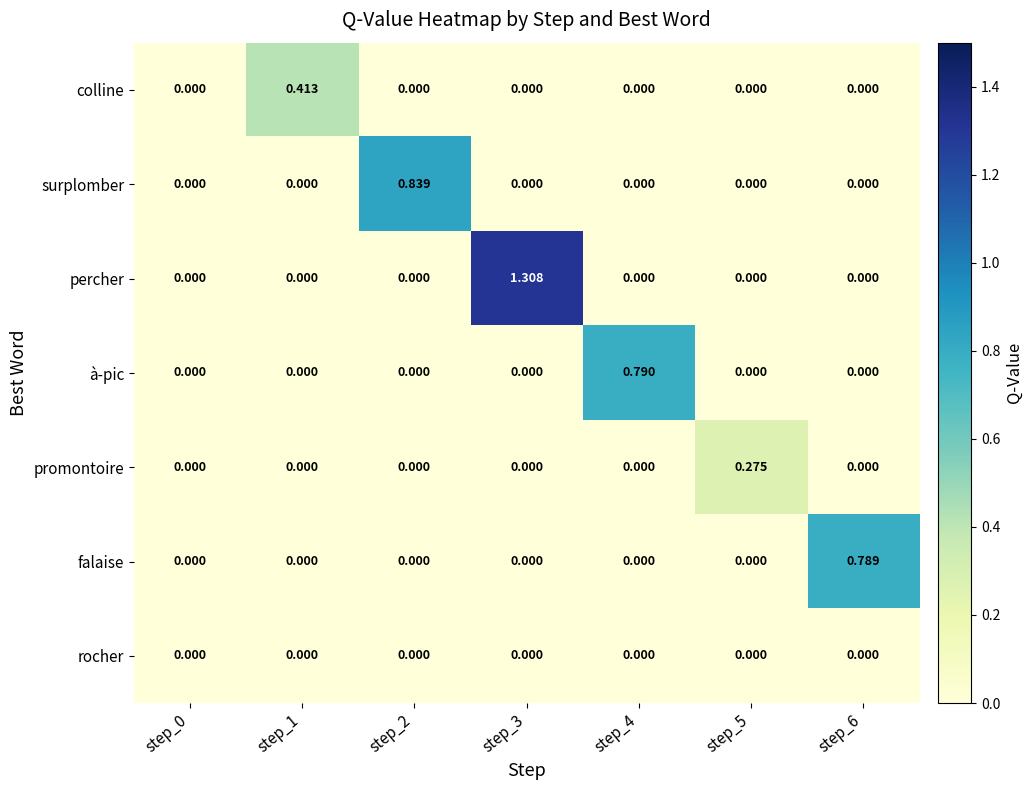

Which series changed the most between step_1 and step_3?

percher